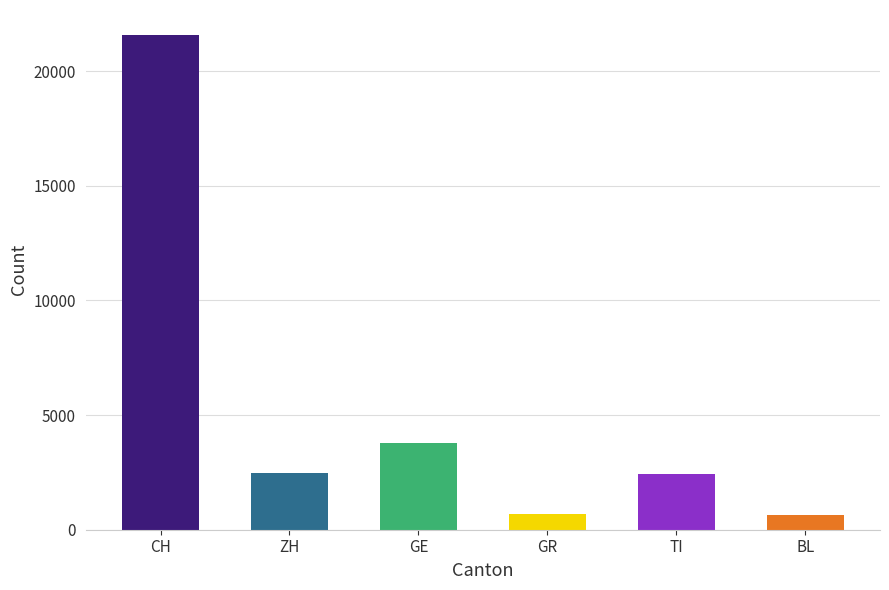

How many bars are there in total?

6